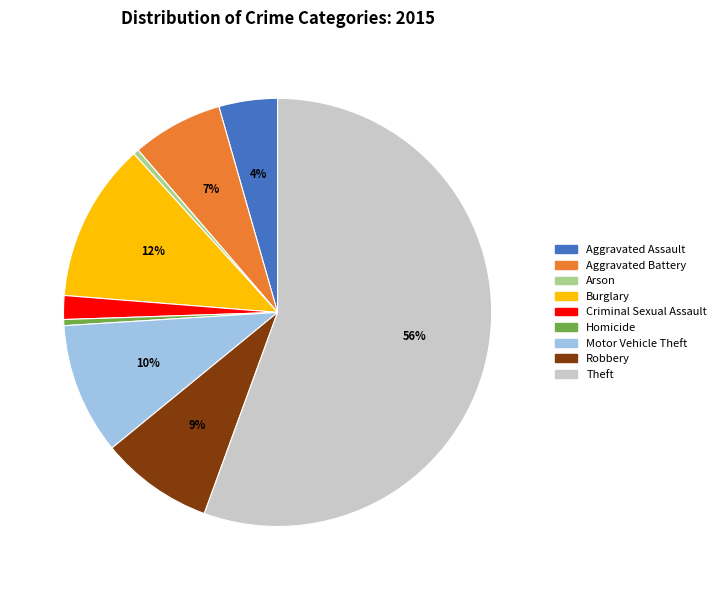

To the nearest percent, what is the combined percentage of Aggravated Battery and Homicide?

7%